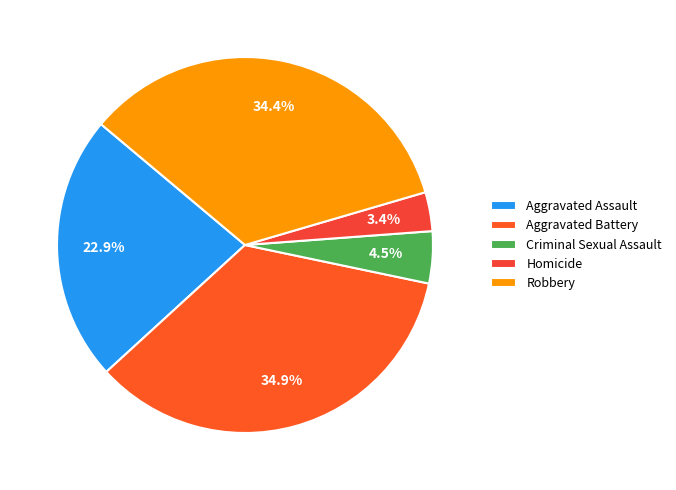

True or false: Aggravated Assault accounts for 23% of the total.

True